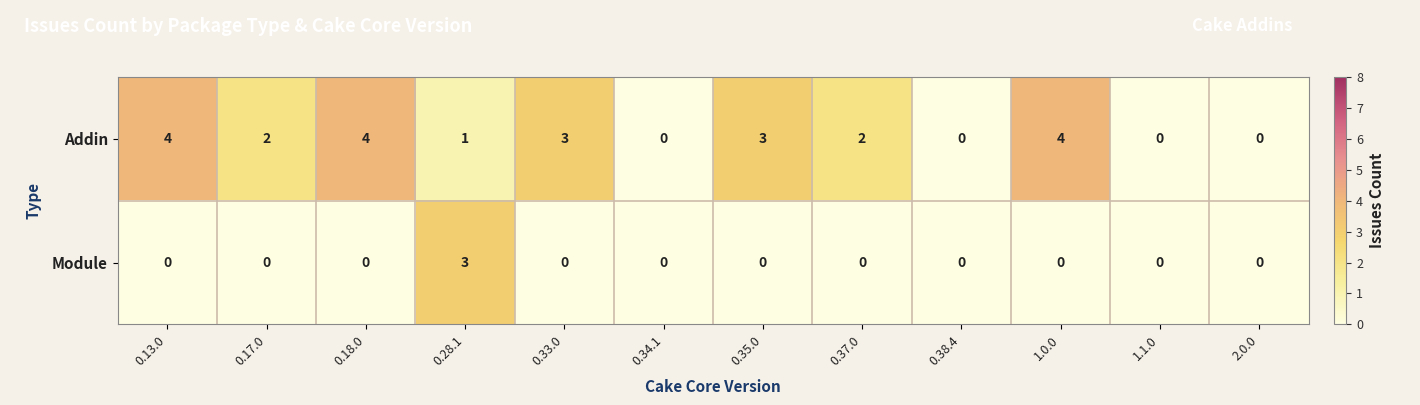

The Addin series shows 0 at 2.0.0. True or false?

True